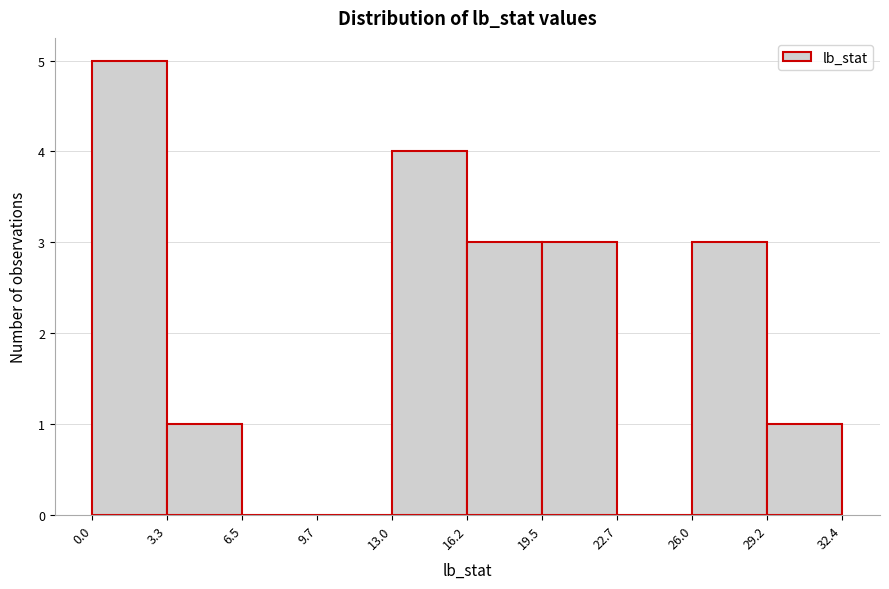

Reading left to right, list every bar in this chart as the range it spans on the x-axis followed by its height. The values are not printed on the chart, so give them approximately, as read against the axis.

0.0 to 3.3: 5
3.3 to 6.5: 1
6.5 to 9.7: 0
9.7 to 13.0: 0
13.0 to 16.2: 4
16.2 to 19.5: 3
19.5 to 22.7: 3
22.7 to 26.0: 0
26.0 to 29.2: 3
29.2 to 32.4: 1